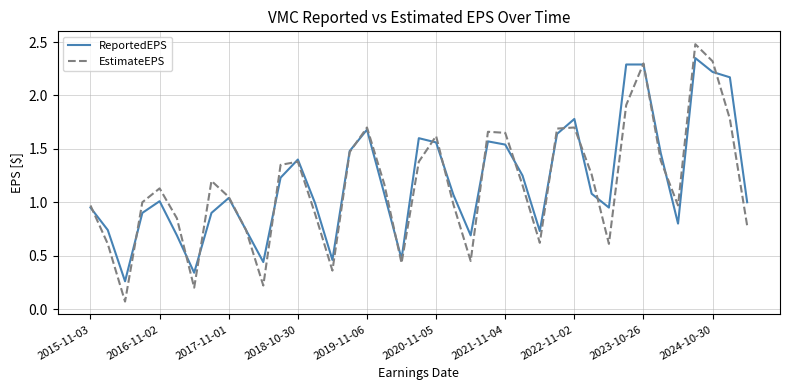

At how many categories does at least one series exceed 0?

39